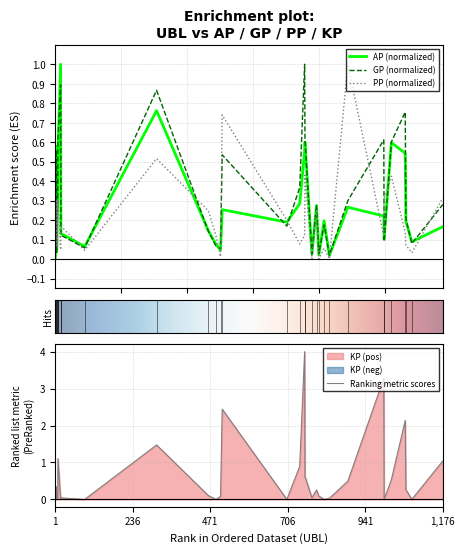

True or false: AP and KP intersect in this chart.

True